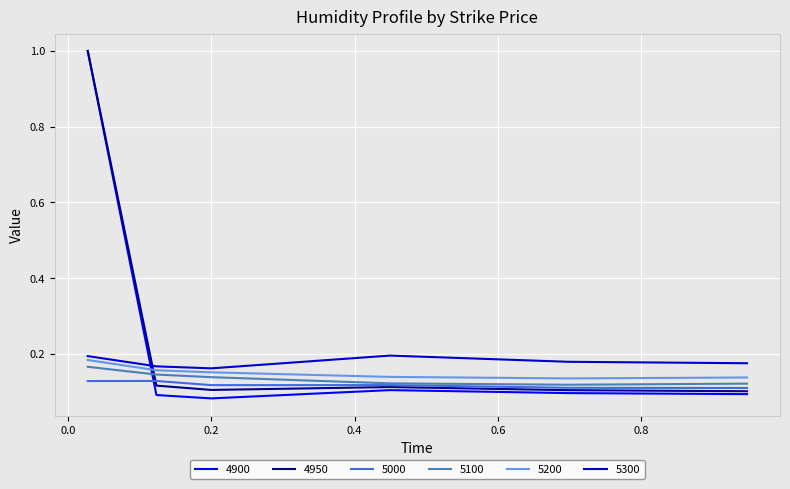

True or false: 4900 and 5300 cross at least once.

True